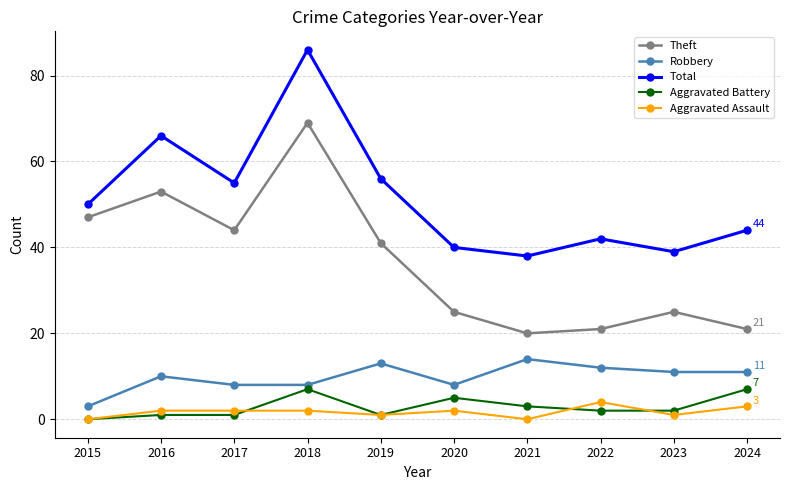

Is the value of Theft at 2015 greater than the value of Aggravated Battery at 2016?

Yes